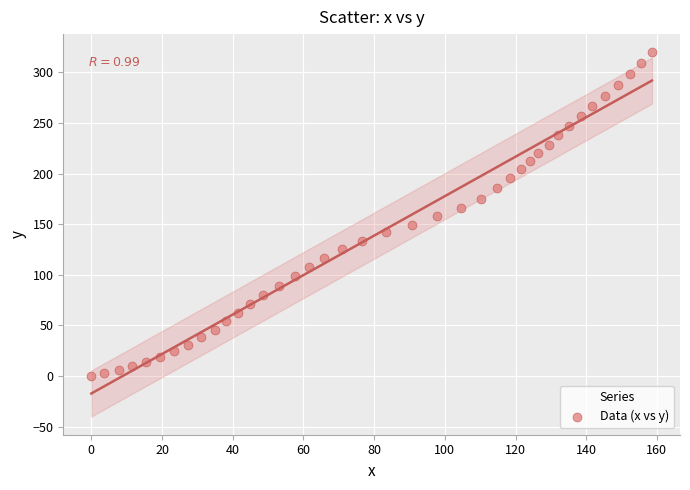

What is the range of X values (max minus min)?

158.6